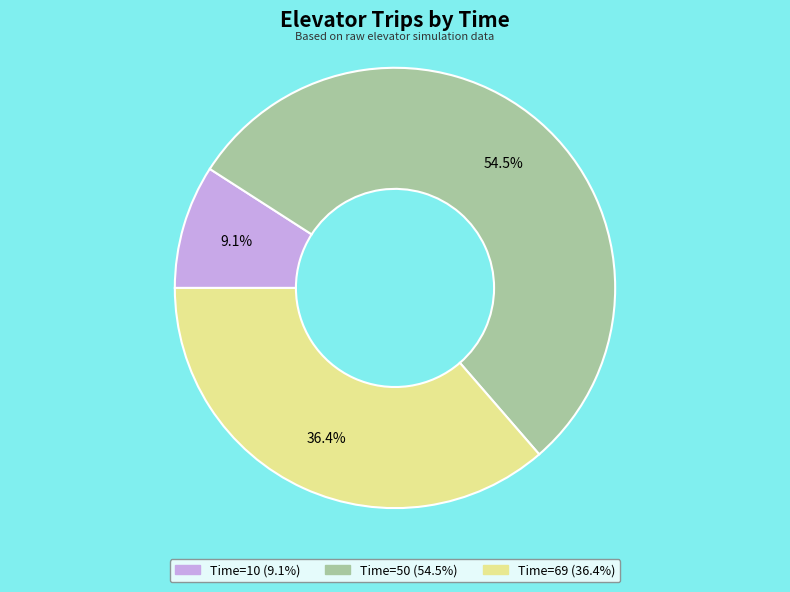

Is there a majority slice in this chart?

Yes